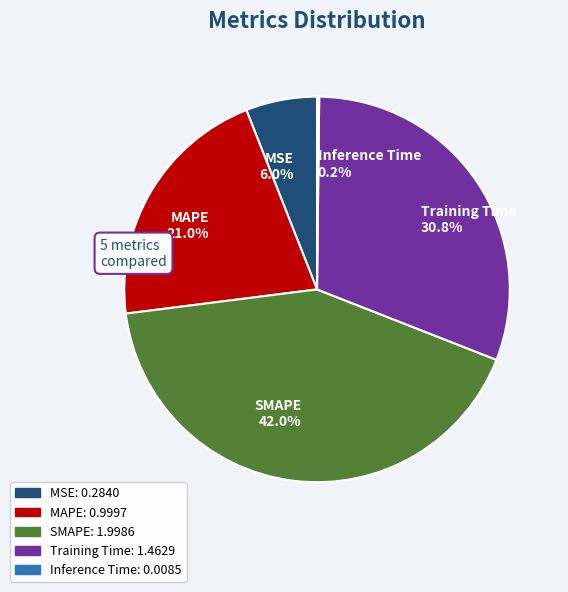

Which category has the biggest portion of the pie?

SMAPE